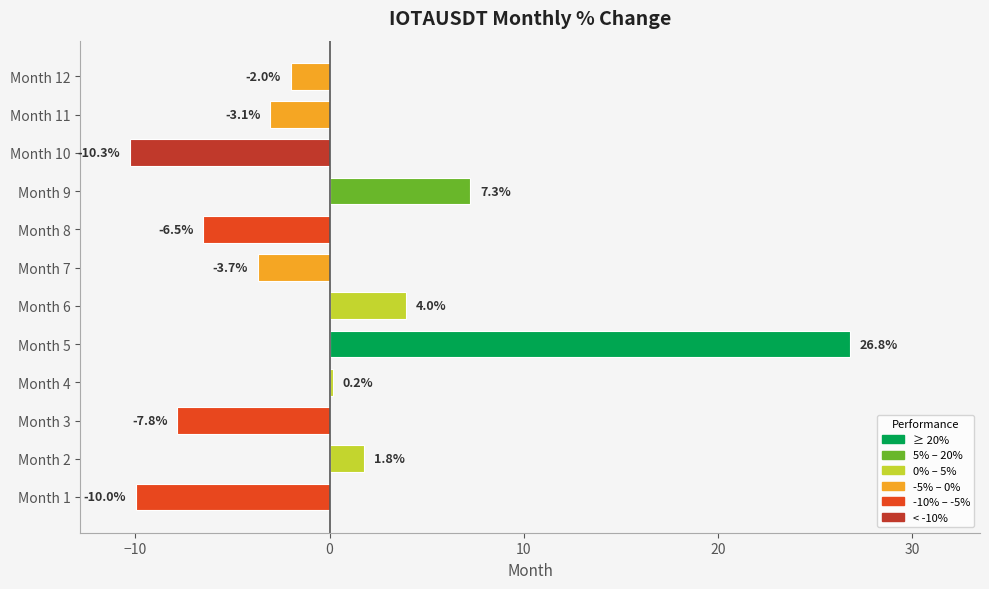

True or false: the data shows -6.4 at Month 7.

False